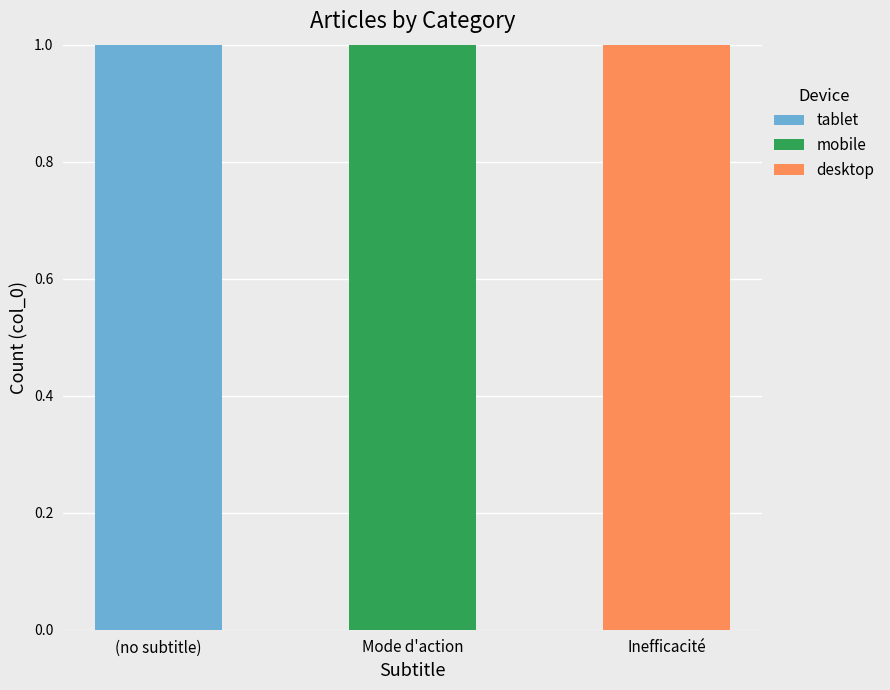

At which label does tablet reach its peak?

(no subtitle)